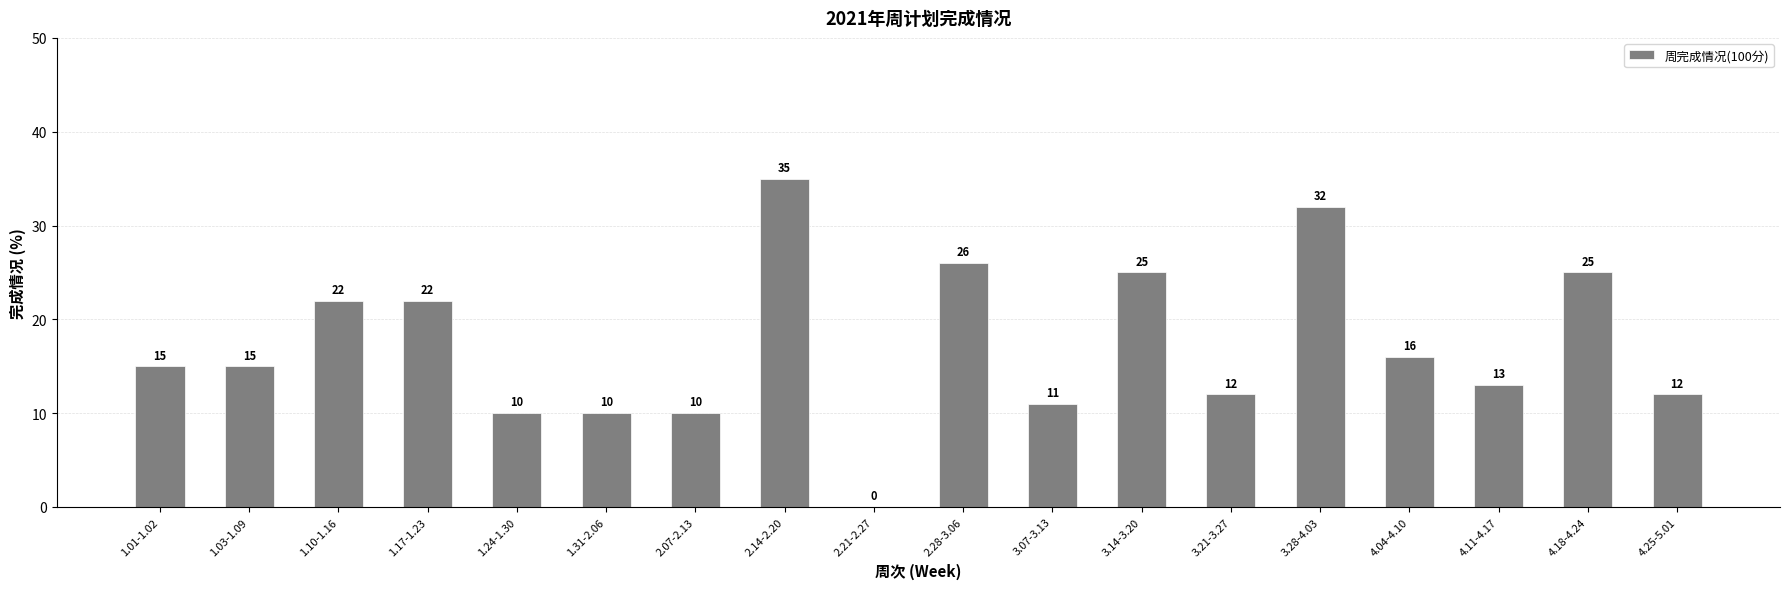

What is the maximum value shown in the chart?

35